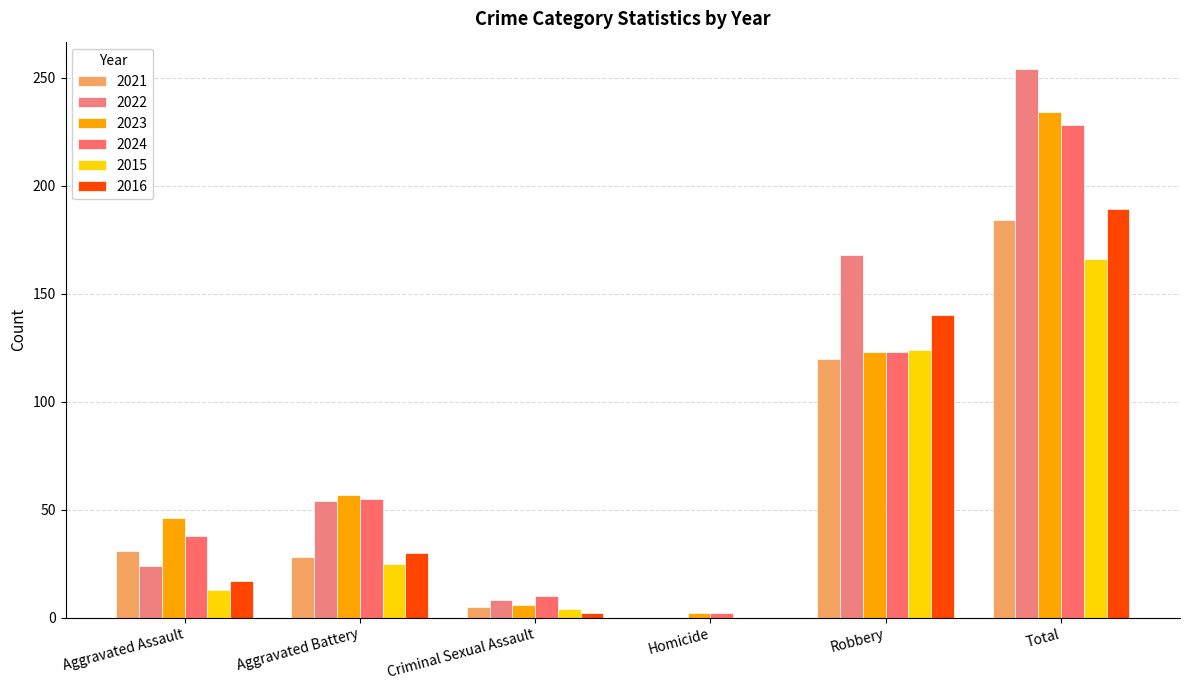

Reading right to left, extract all data points from this chart.

2021: 184	120	0	5	28	31
2022: 254	168	0	8	54	24
2023: 234	123	2	6	57	46
2024: 228	123	2	10	55	38
2015: 166	124	0	4	25	13
2016: 189	140	0	2	30	17